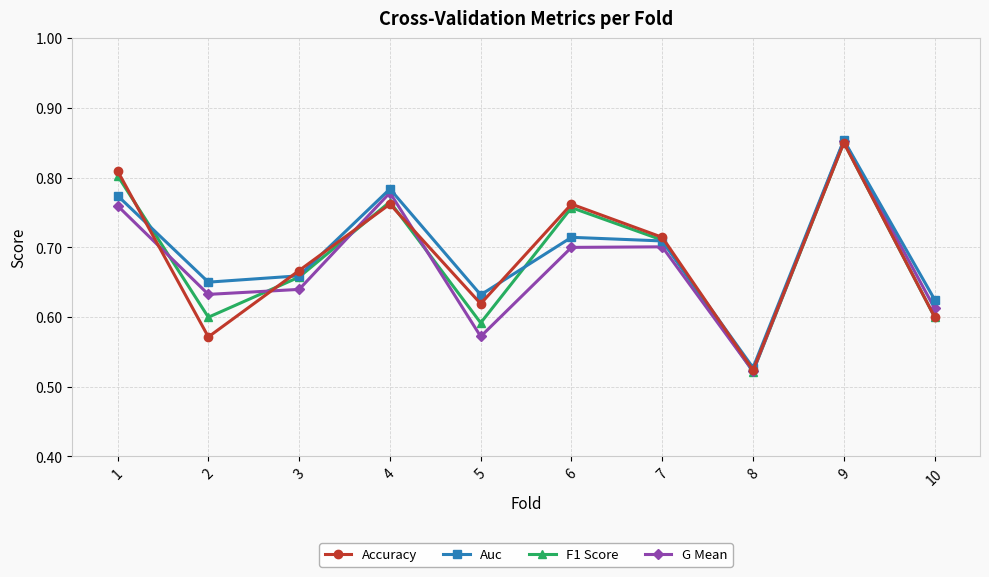

Between 1 and 3, which series saw the biggest shift?

F1 Score